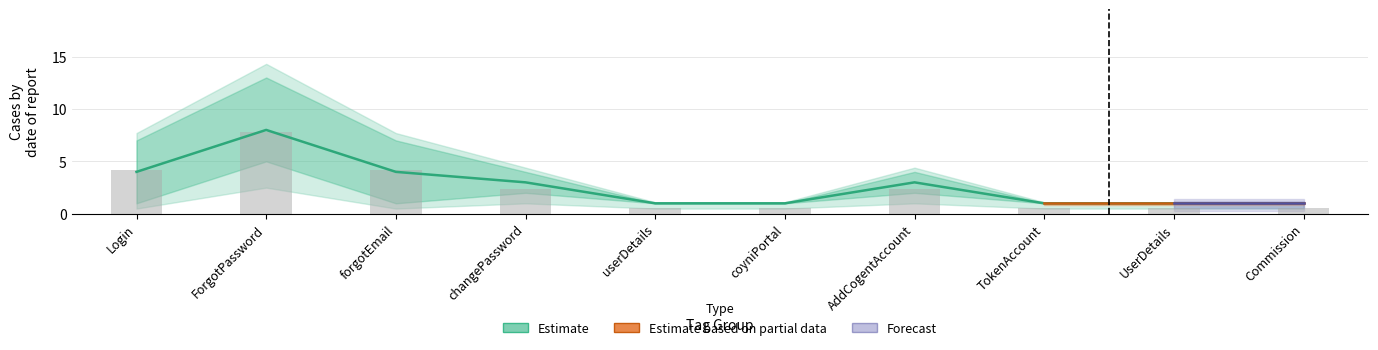

Which category has the lowest value in the Stop Iteration (Estimate mid) series?

userDetails